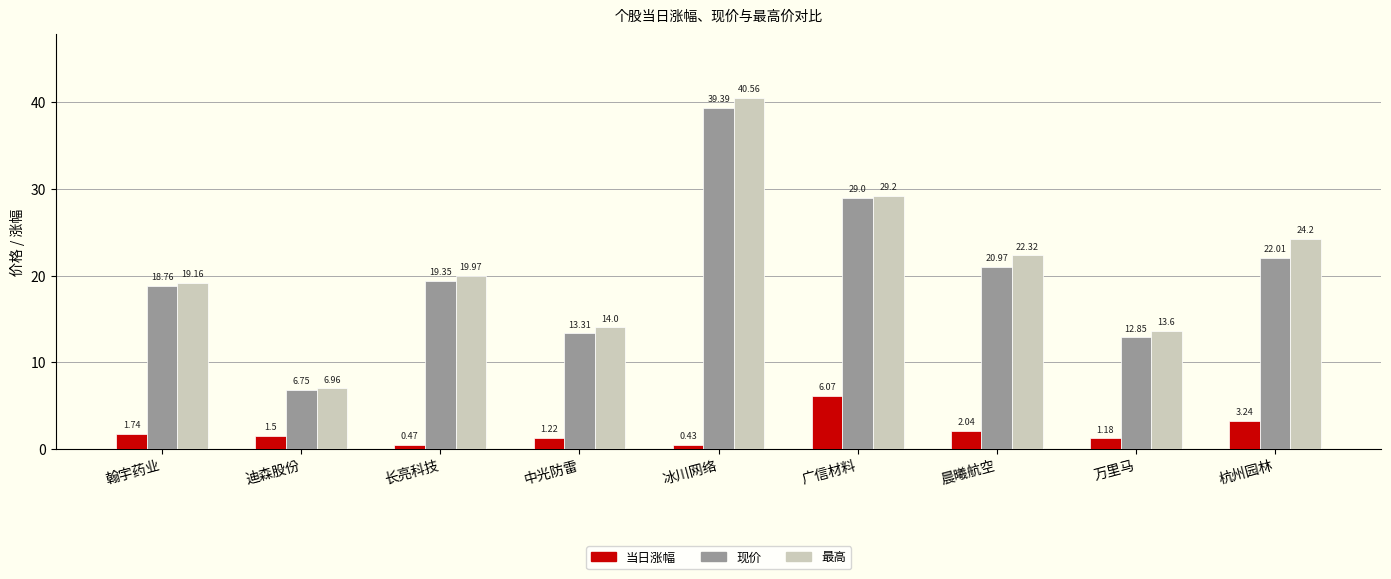

Which series has the widest spread of values?

最高